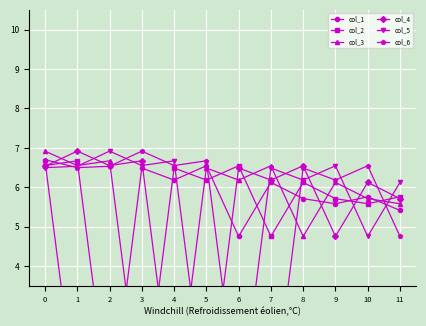

What is the difference between the maximum and minimum values in the col_5 series?

6.8